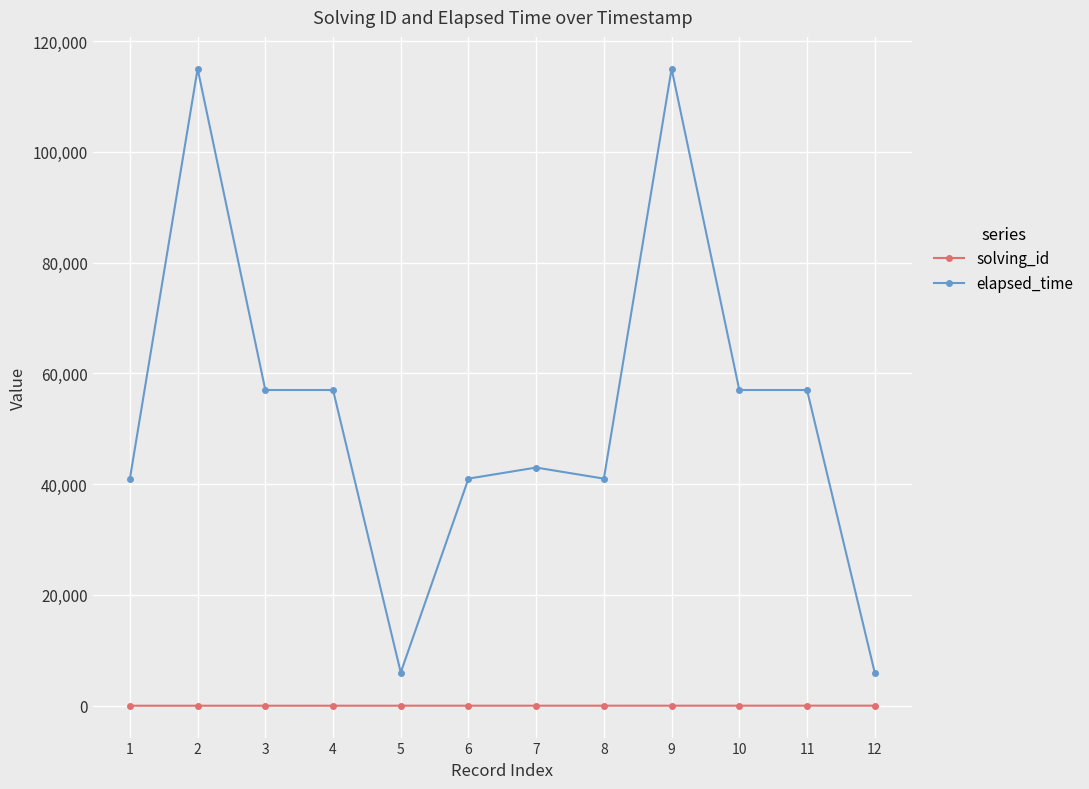

What is the sum of all solving_id values?

78